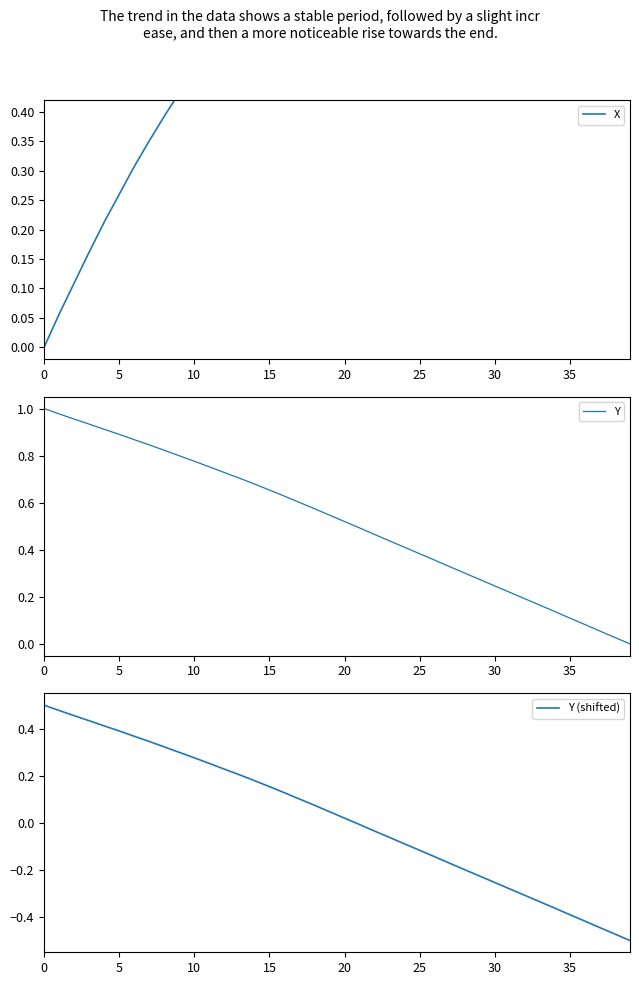

True or false: Y has a value of 1.4 at 10.

False